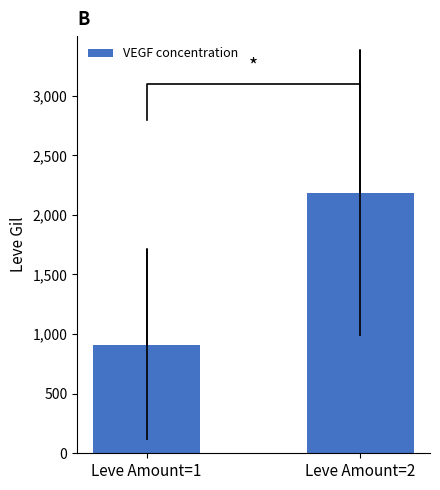

Is it true that the value at Leve Amount=2 is 2187.5?

True